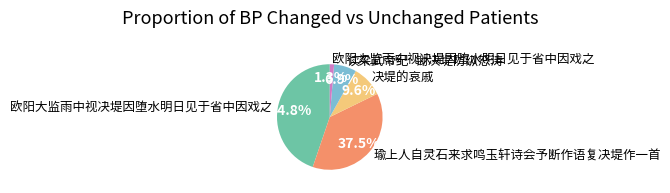

True or false: 读梁武帝纪·锄决堤防纵怒涛 accounts for 2% of the total.

False